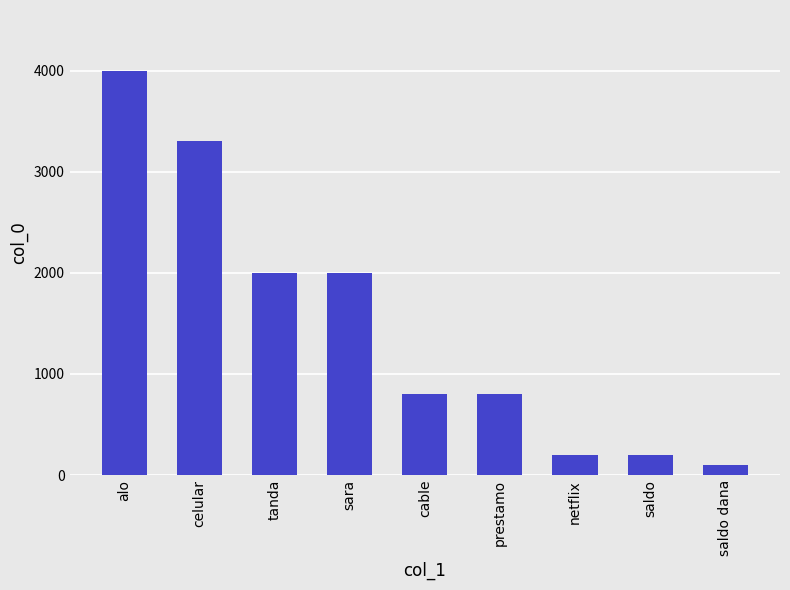

What is the greatest value displayed?

4000